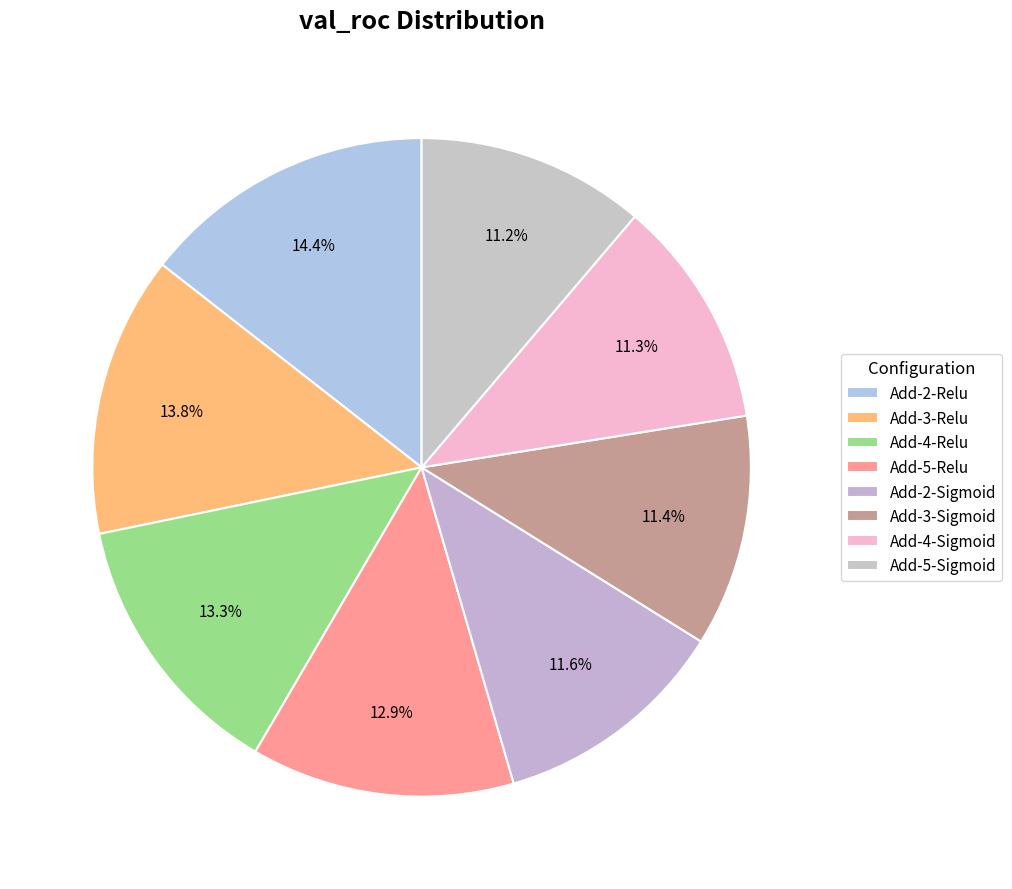

What percentage do Add-2-Sigmoid and Add-2-Relu together represent?

26.1%